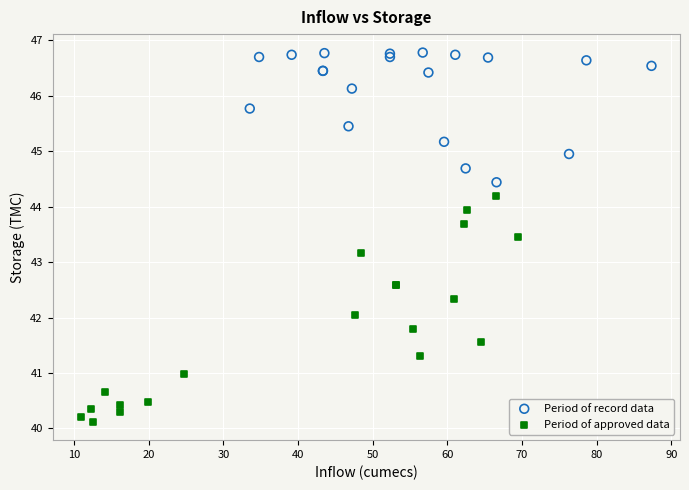

What are all the series names shown in the legend?

Period of record data, Period of approved data